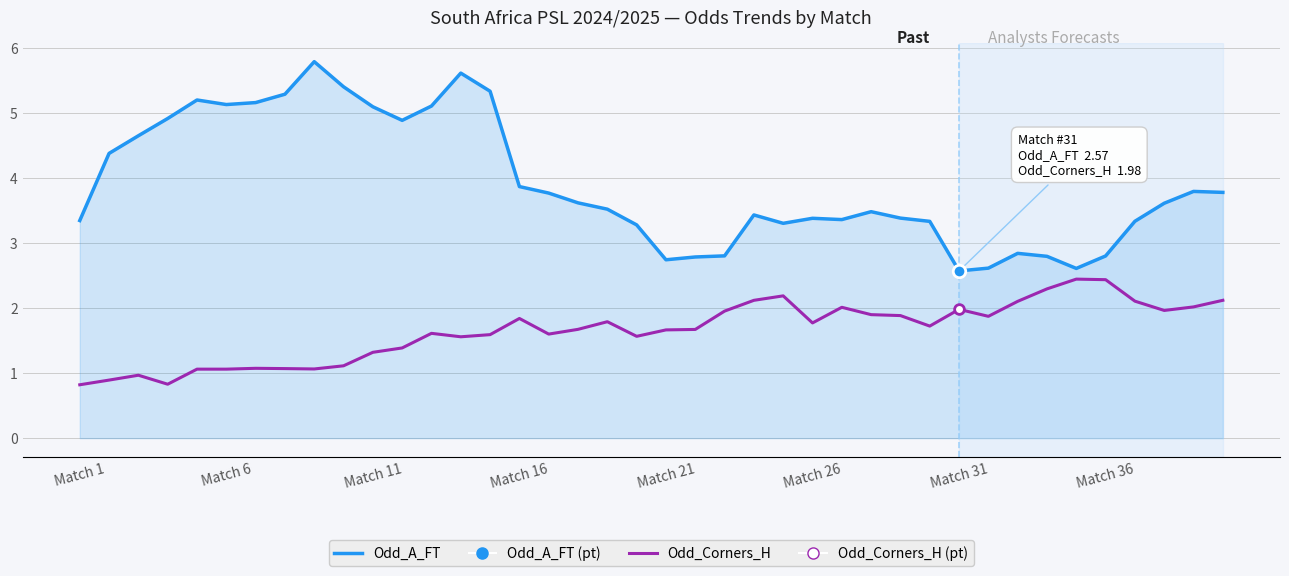

True or false: Odd_A_FT and Odd_Corners_H cross at least once.

False